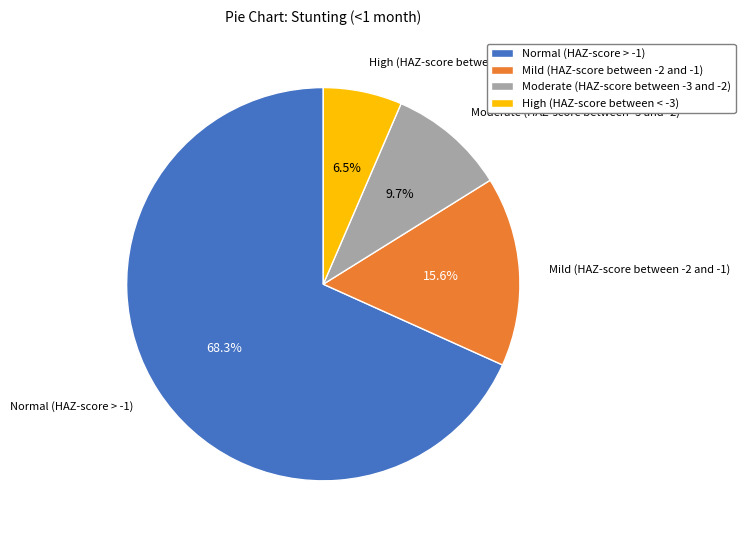

Which category has the smallest portion of the pie?

High (HAZ-score between < -3)